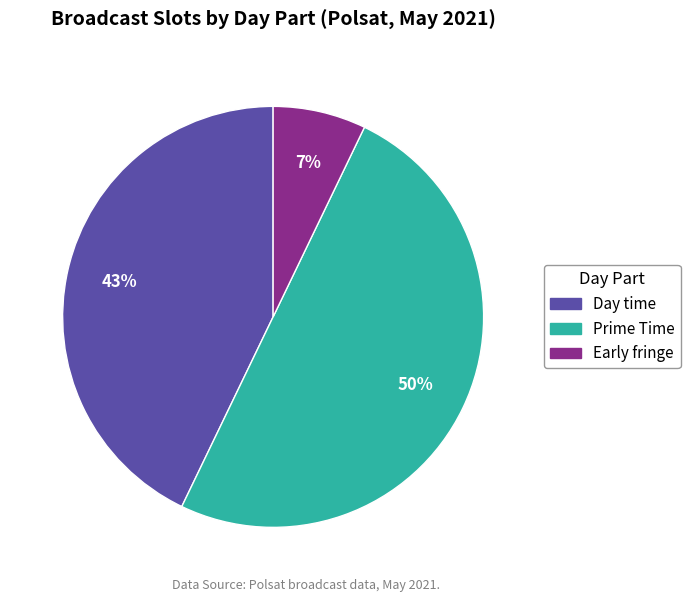

What percentage is the Day time slice, to the nearest percent?

43%